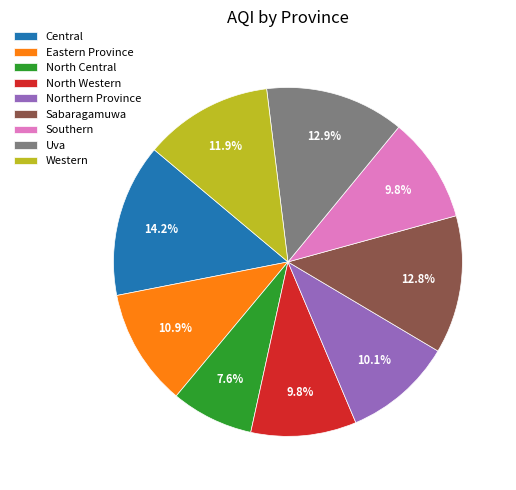

Is it true that Sabaragamuwa is 19% of the pie?

False